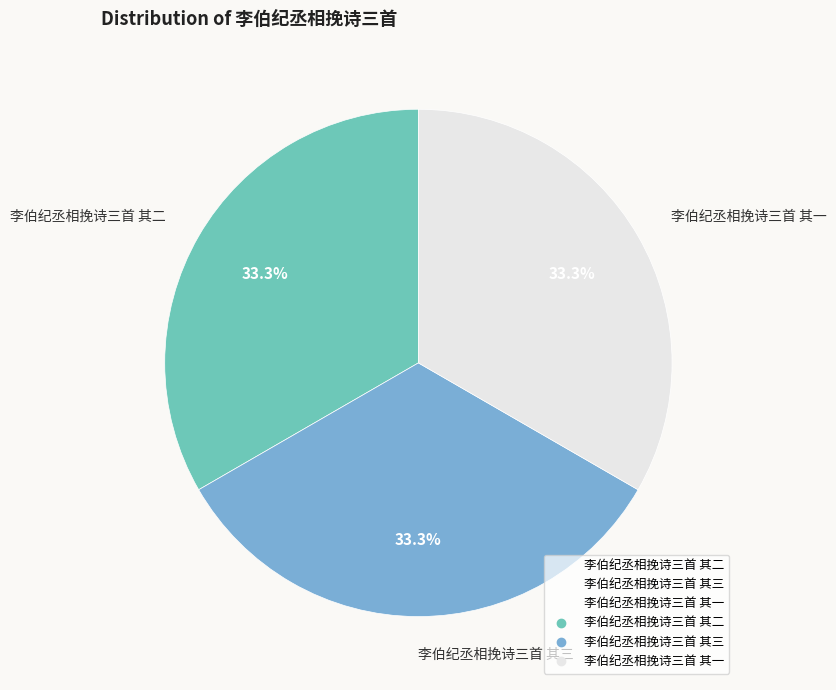

Does any single category account for the majority?

No